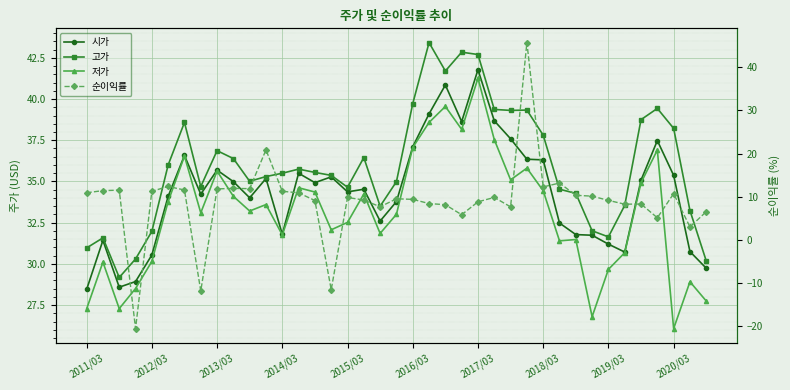

How many interior local peaks does the 고가 series have?

9